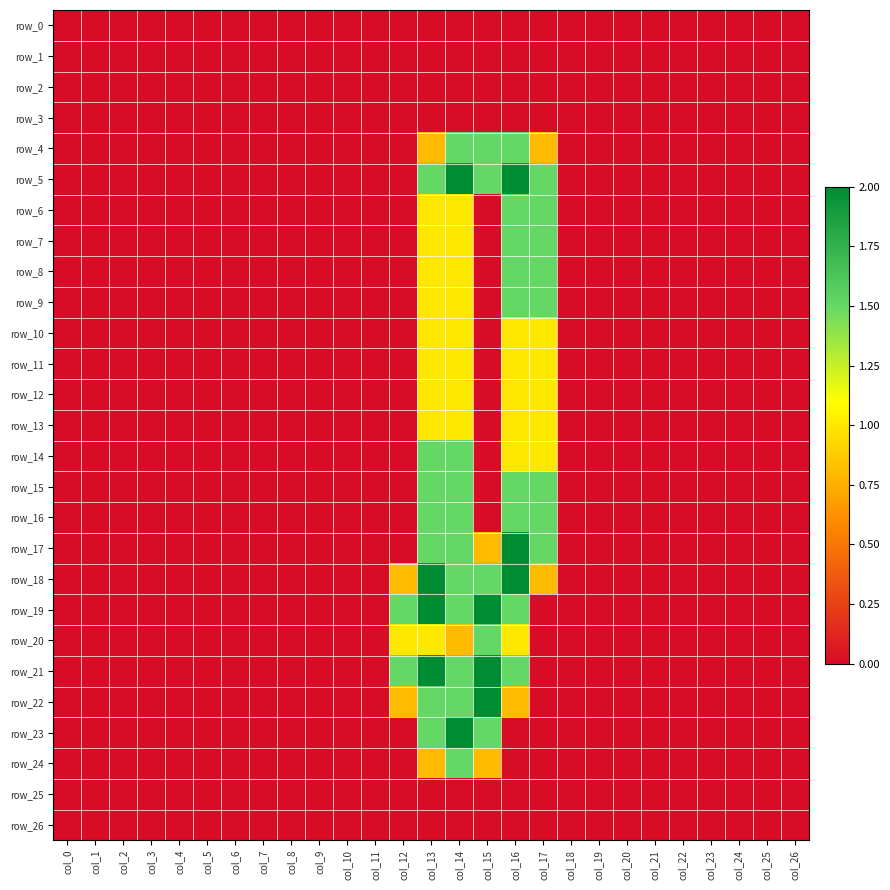

The row_11 series shows -0.3 at col_2. True or false?

False